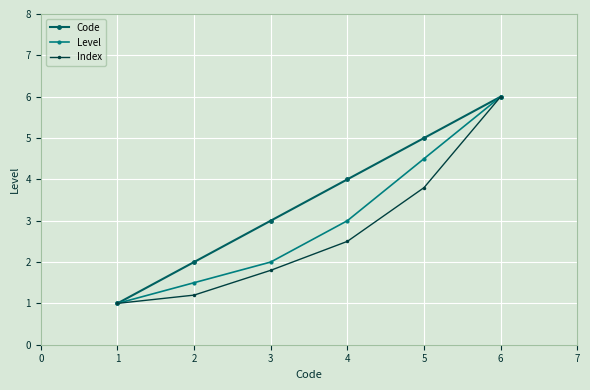

What is the value of the Level point at the 4th from the left?

3.0